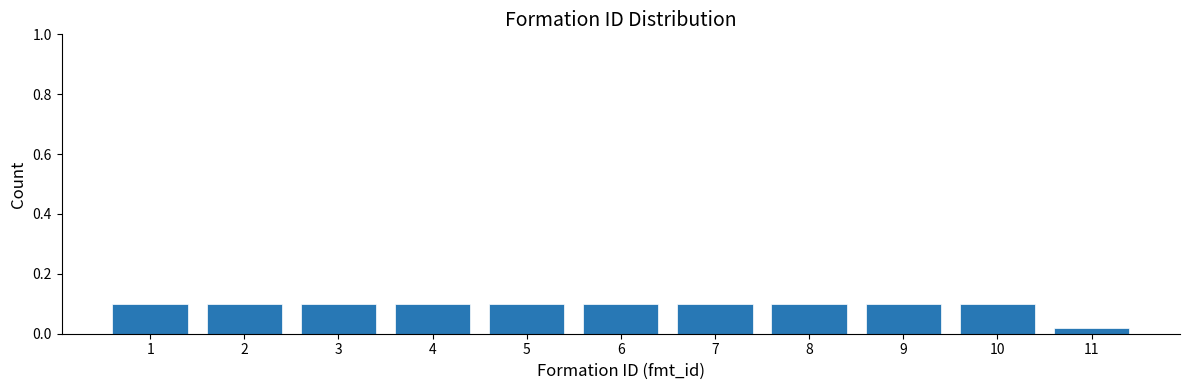

What is the value of the 4th bar from the left?

0.1